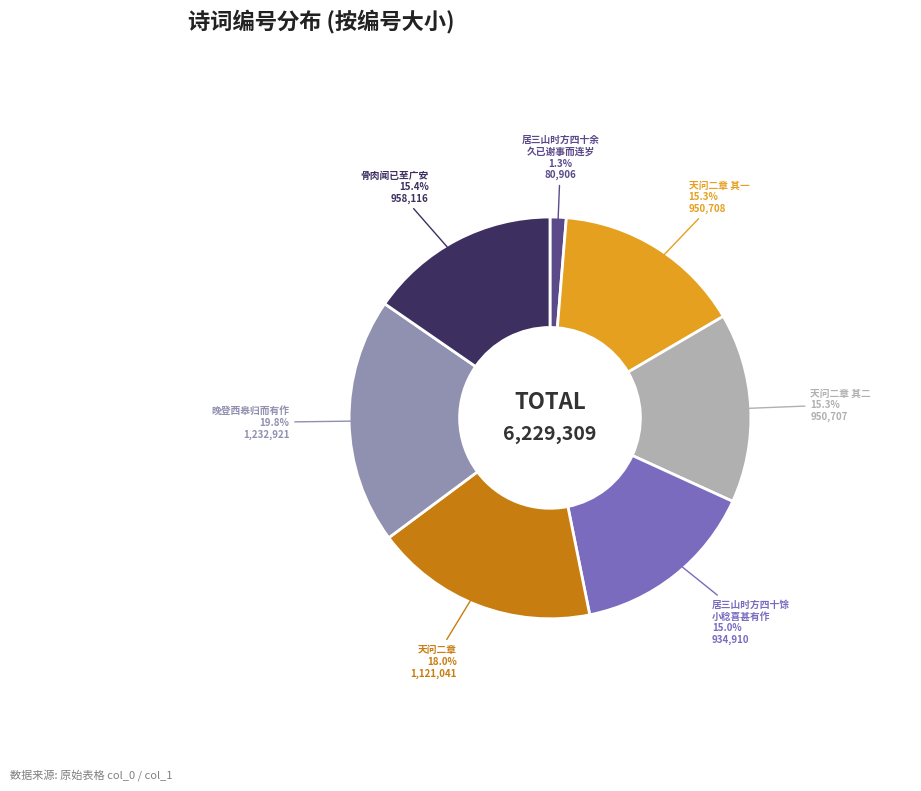

Which category has the biggest portion of the pie?

晚登西皋归而有作